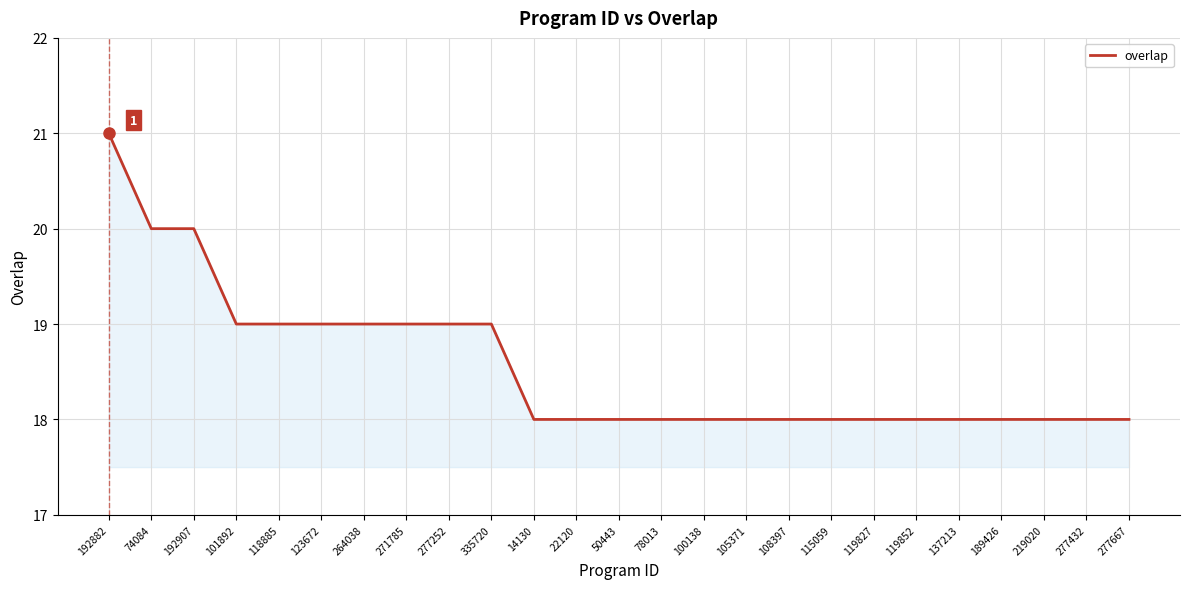

Which has a higher value, 50443 or 271785?

271785